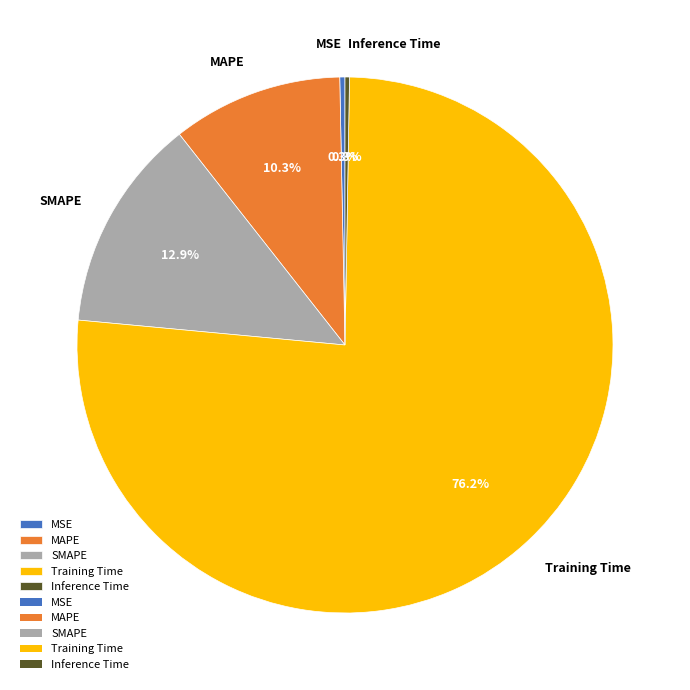

Combined, what portion of the pie is MSE and Training Time?

76.5%